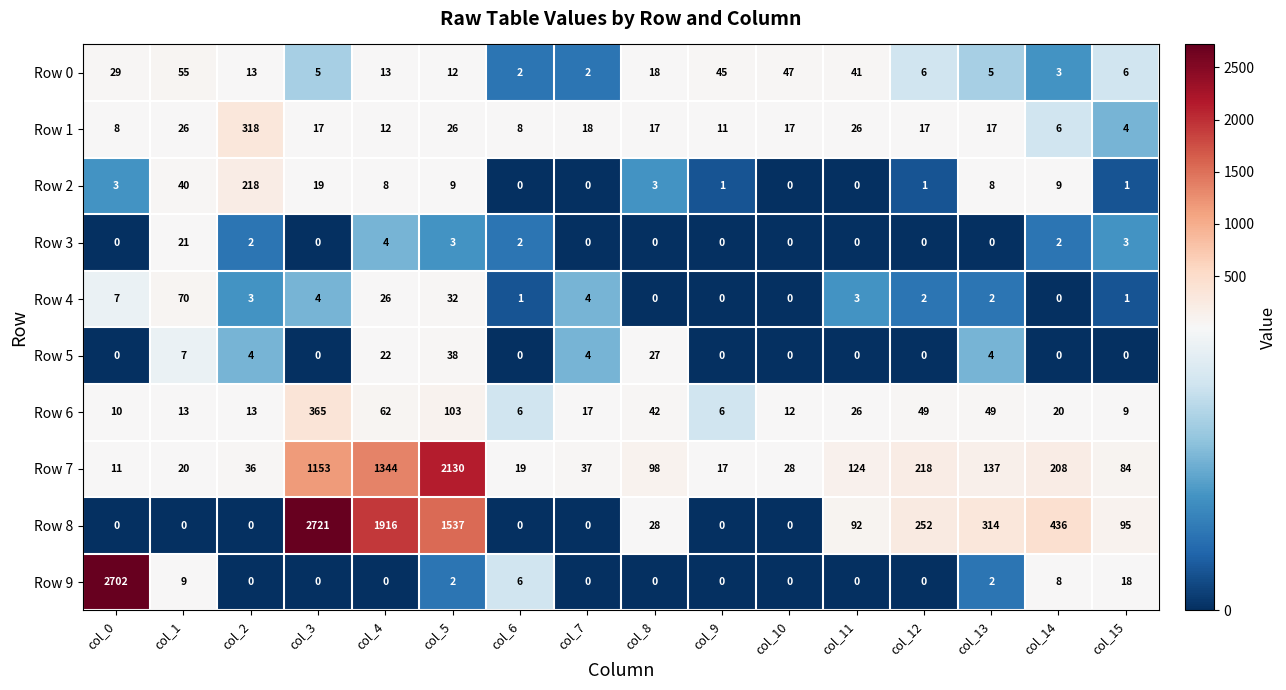

What is the difference between the second highest and second lowest values in the Row 9 series?

18